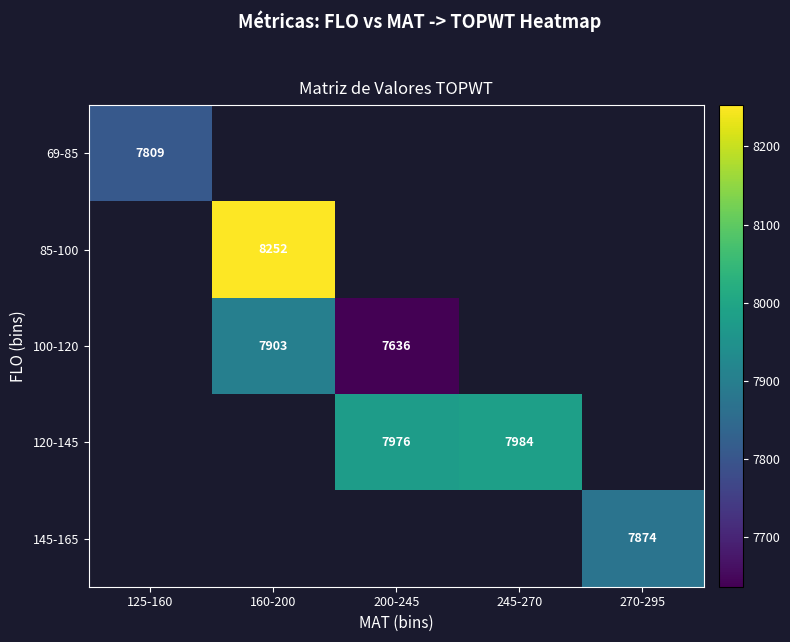

Where is 69-85 nearest to the value 7809?

125-160